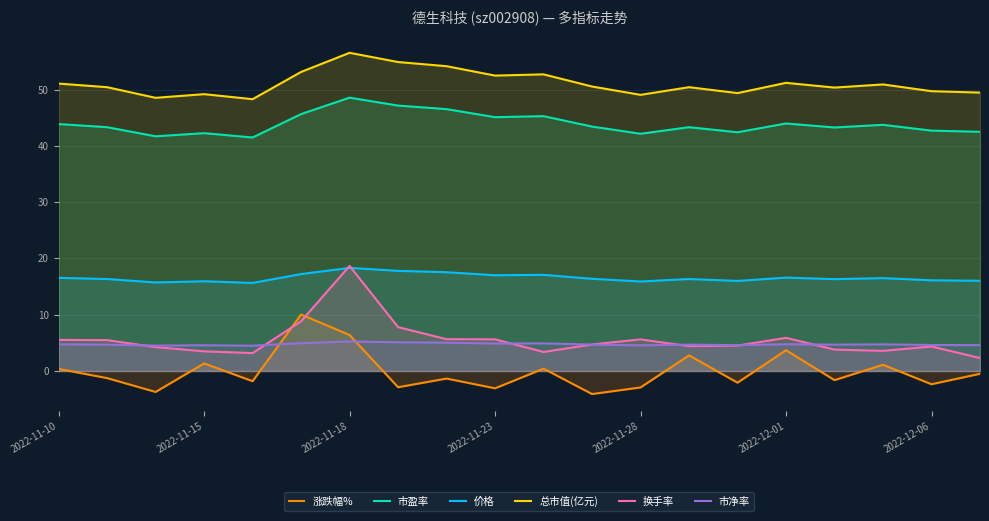

True or false: 总市值(亿元) has more than 0 interior local peaks.

True